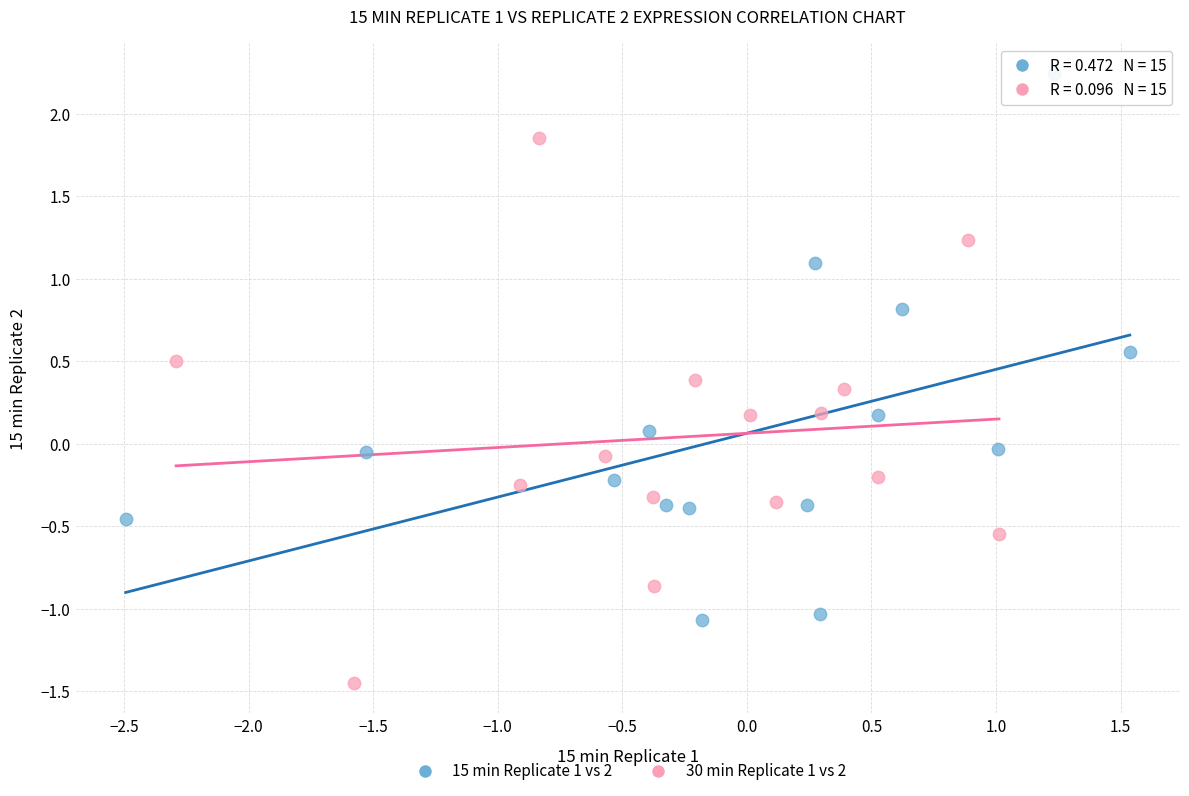

Which series reaches the minimum Y coordinate?

30 min Replicate 1 vs 2